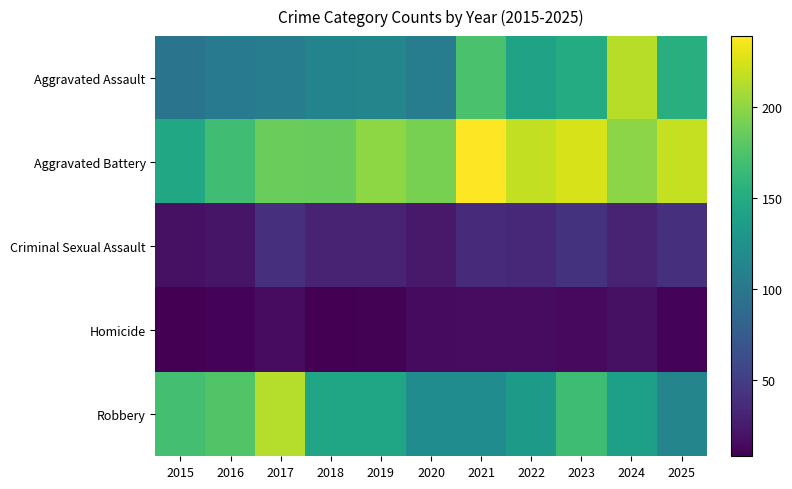

Which series changed the most between 2017 and 2020?

Robbery